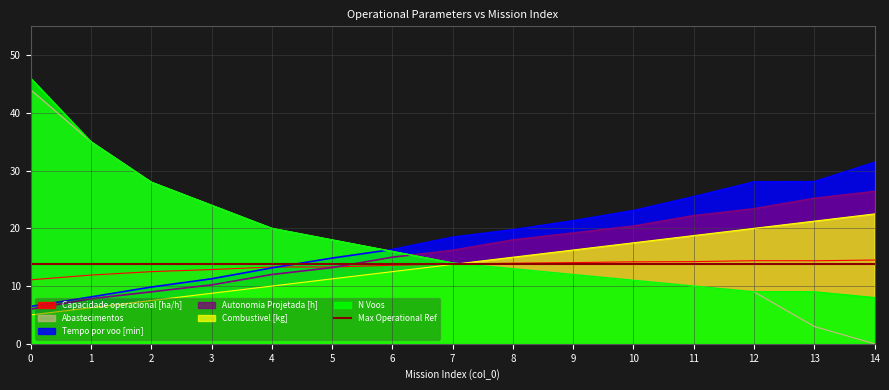

Rank the categories by Autonomia Projetada [h] value from highest to lowest.

14, 13, 12, 11, 10, 9, 8, 7, 6, 5, 4, 3, 2, 1, 0